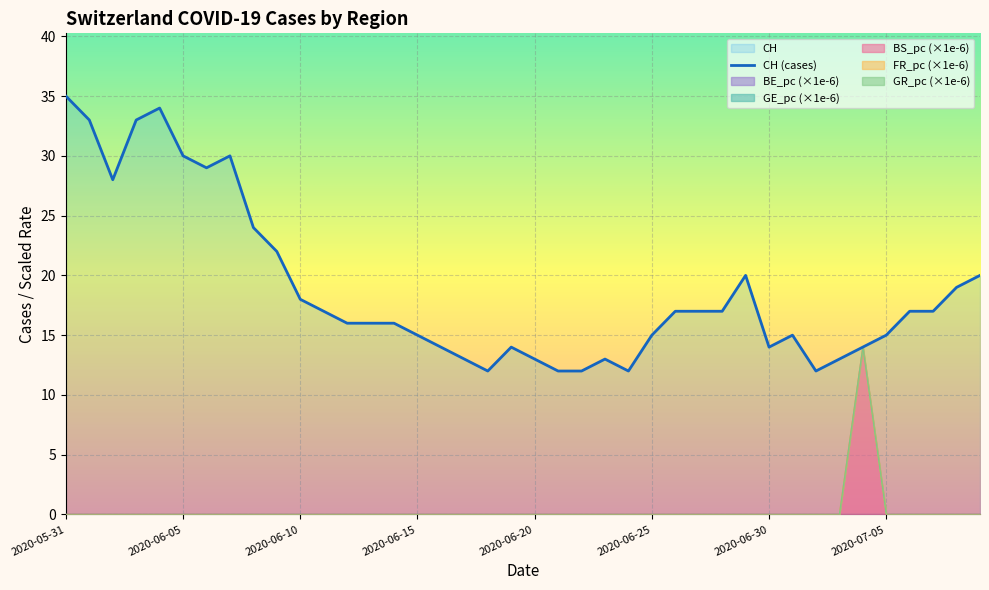

True or false: BS_pc and BE_pc intersect in this chart.

False